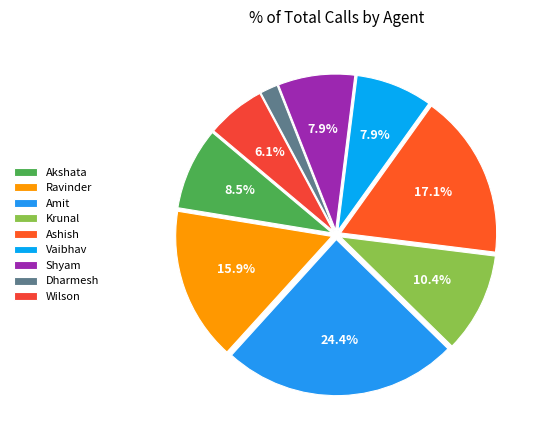

What portion of the pie excludes Amit?

75.6%